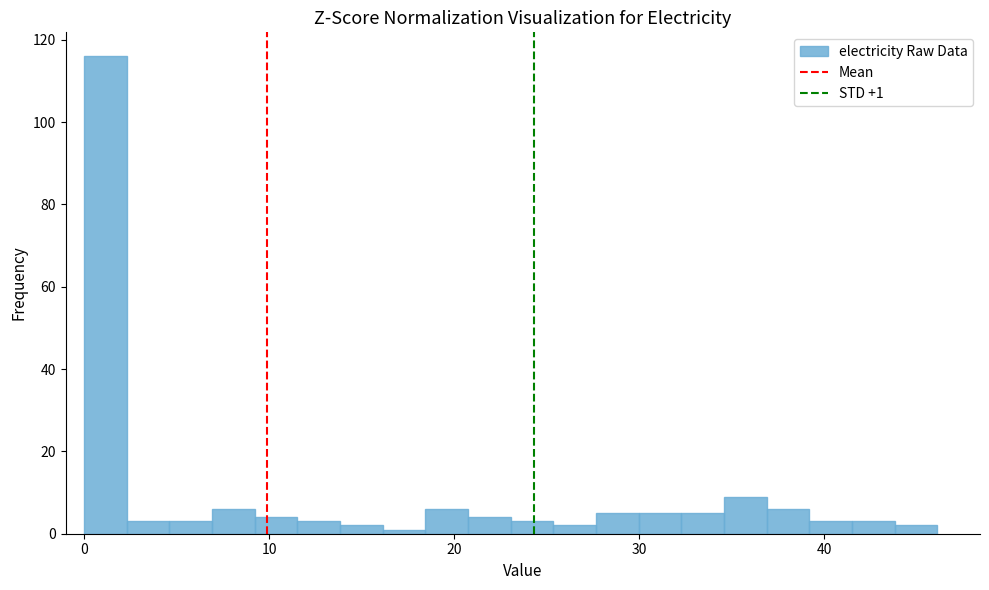

Read against the x-axis, roughly where is the centre of the tallest bar?

1